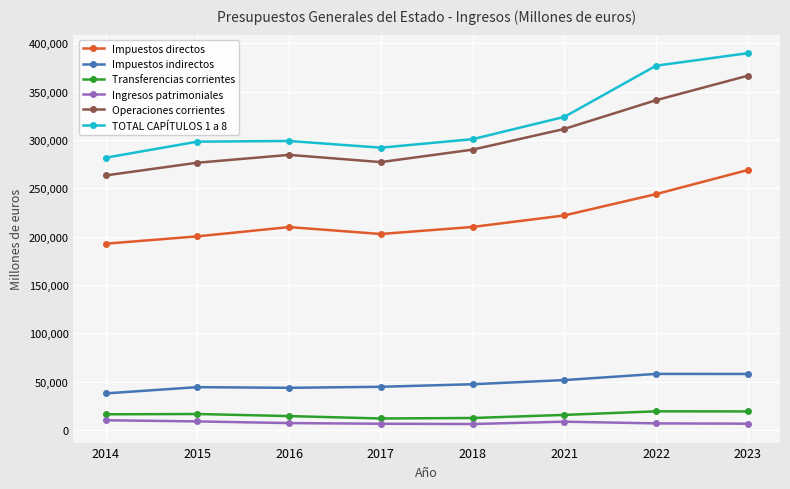

What is the difference between the second highest and second lowest values in the Ingresos patrimoniales series?

2417.0